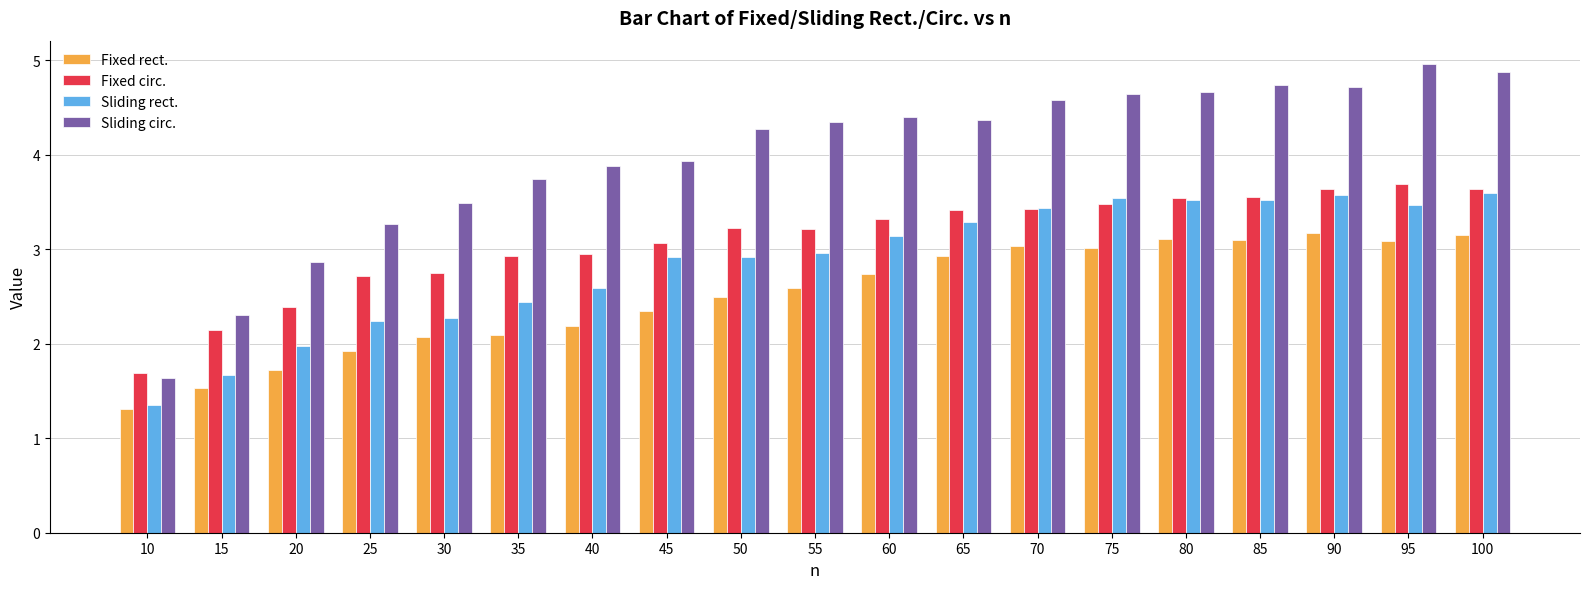

Which label corresponds to the smallest value in the chart?

10